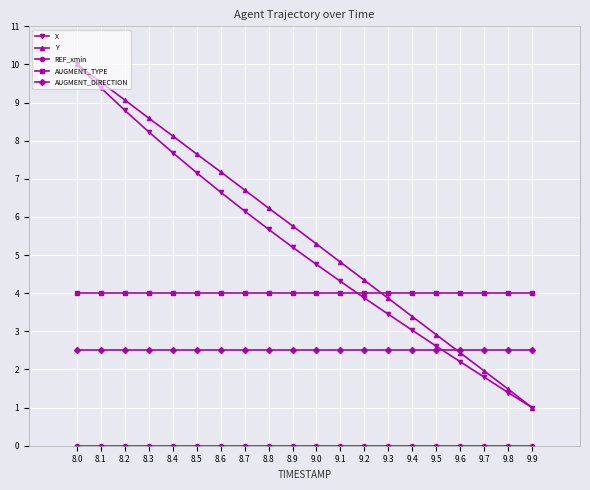

At which label does Y first exceed 5?

8.0